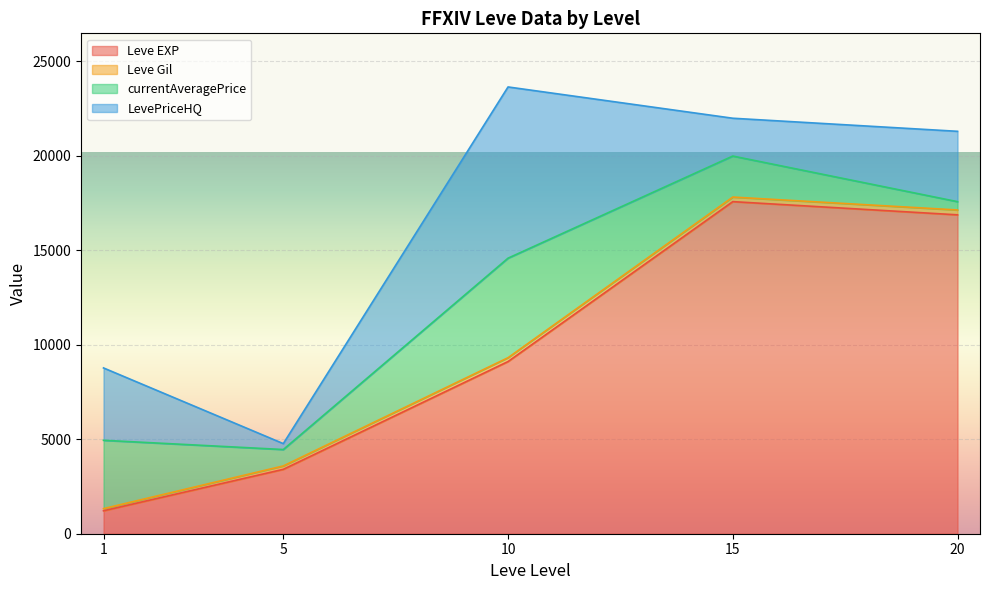

Rank the categories by Leve EXP value from lowest to highest.

1, 5, 10, 20, 15